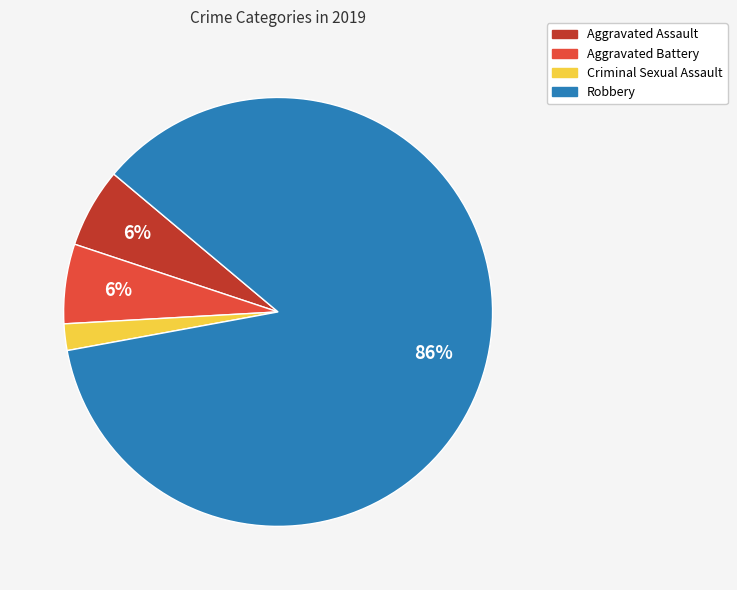

To the nearest percent, what is the difference between the Aggravated Battery and Robbery slice percentages?

80%